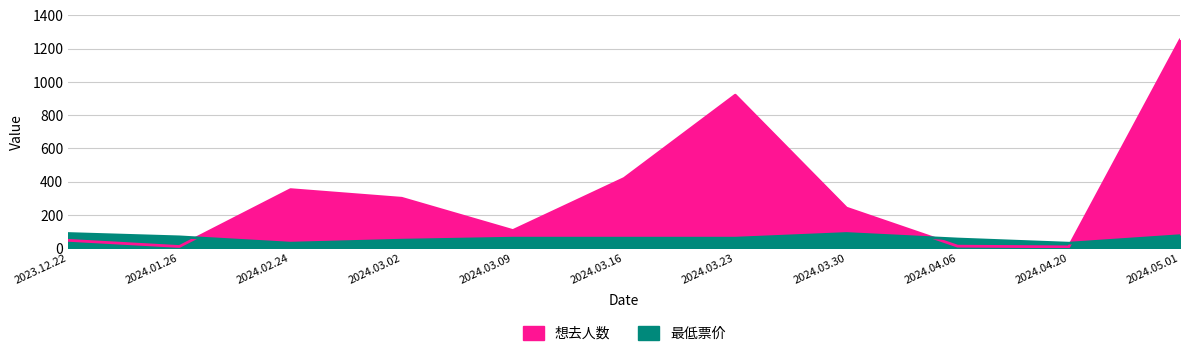

Where is the first local minimum for 最低票价?

2024.02.24